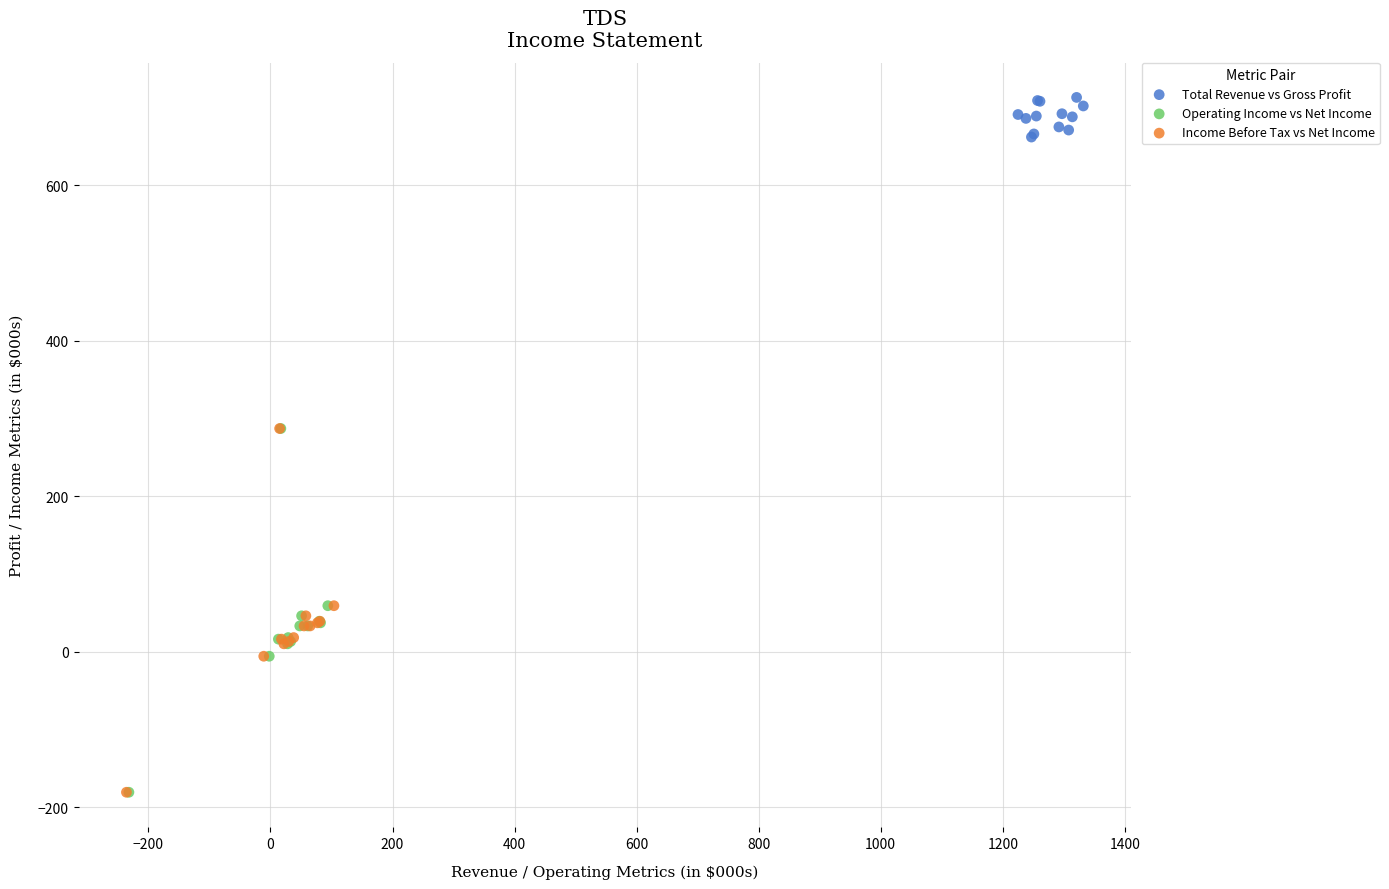

Which series contains the highest Y value?

Total Revenue vs Gross Profit